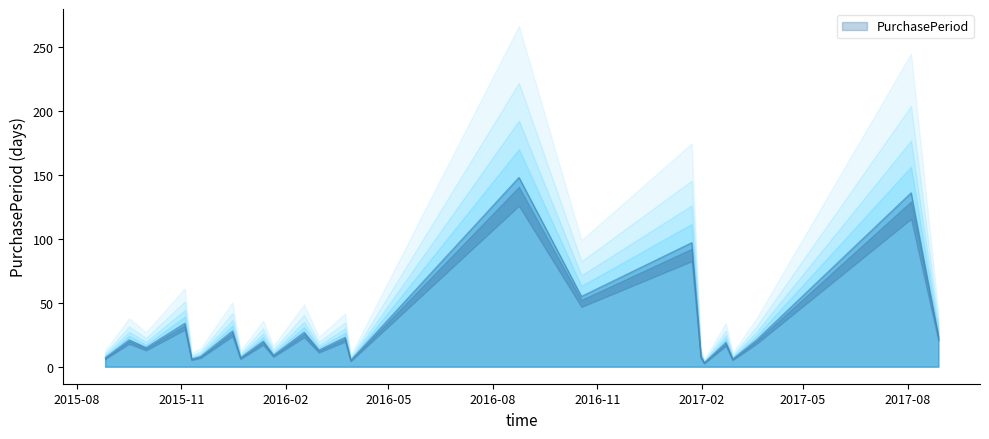

What is the average value?

31